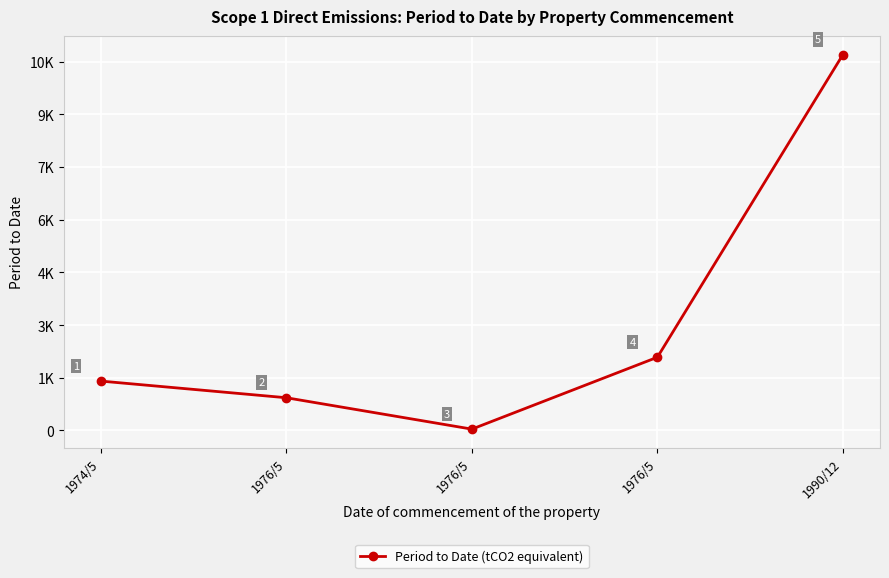

The value at 1990/12 is 7117.5. True or false?

False